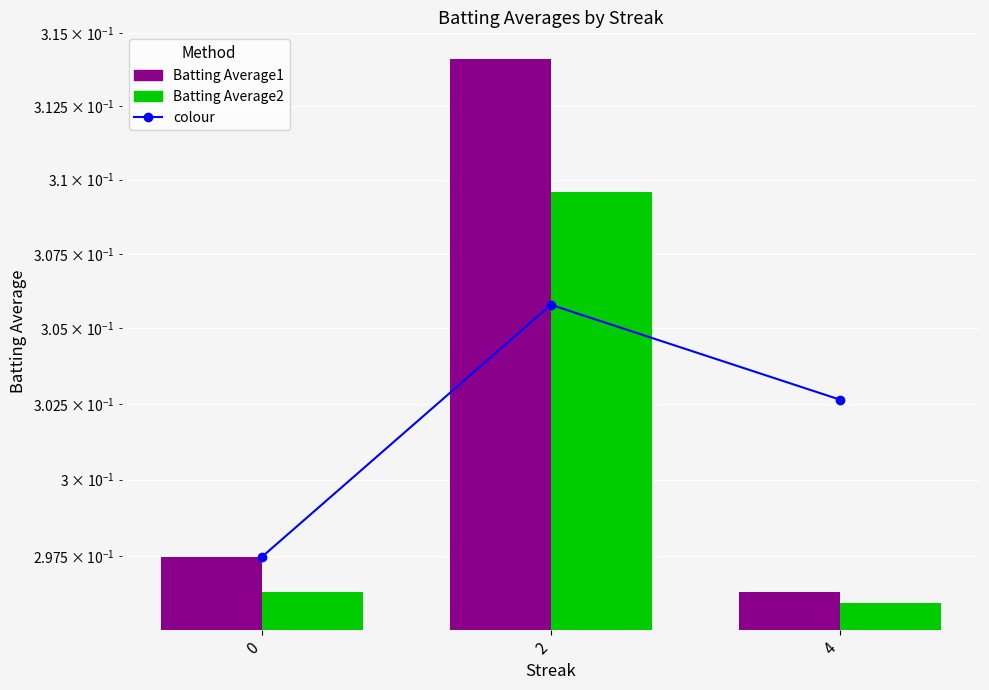

At which category is the sum across all series the highest?

2